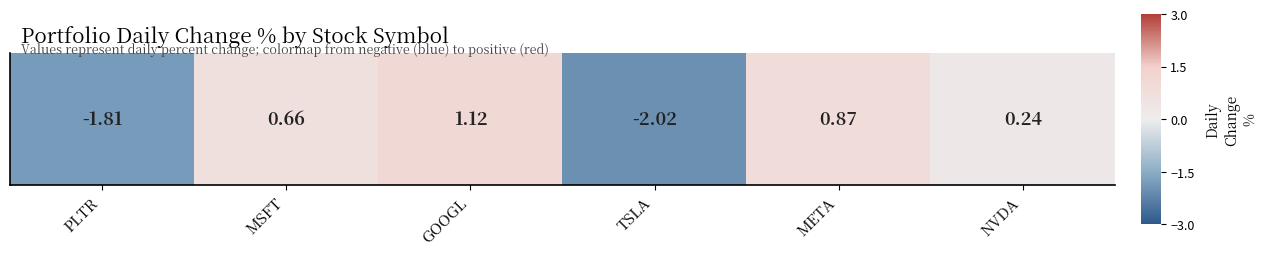

Rank the categories by value from lowest to highest.

TSLA, PLTR, NVDA, MSFT, META, GOOGL